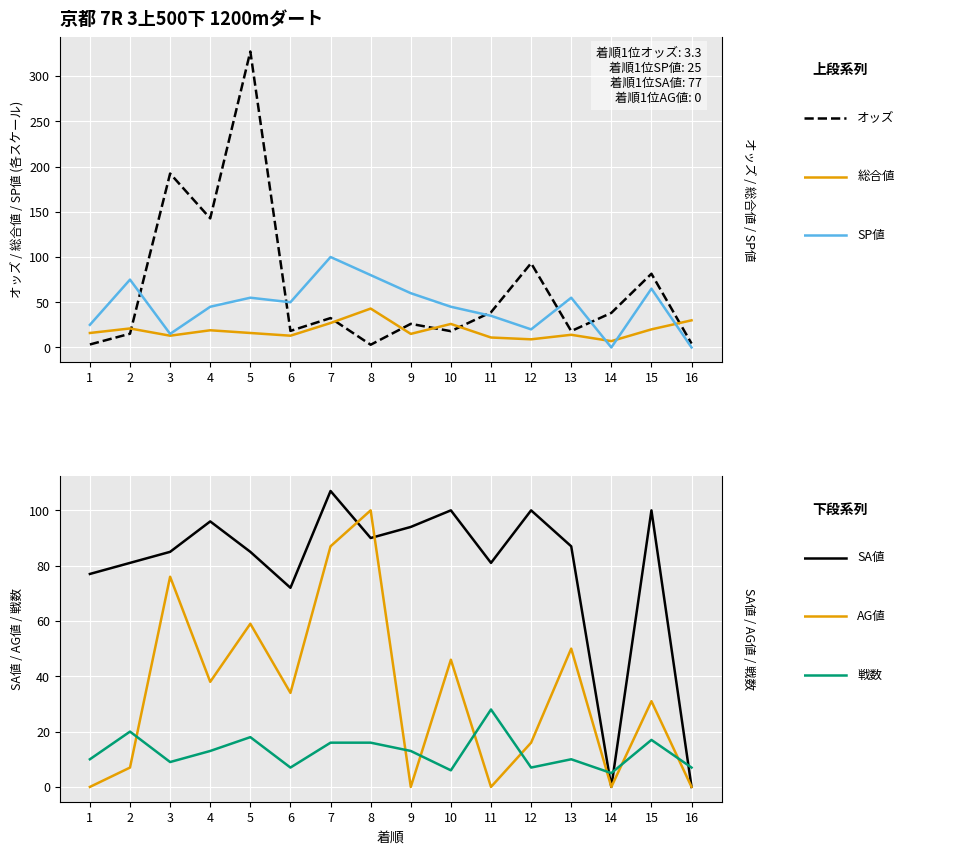

Between which two adjacent categories do AG値 and 戦数 first intersect?

2 and 3